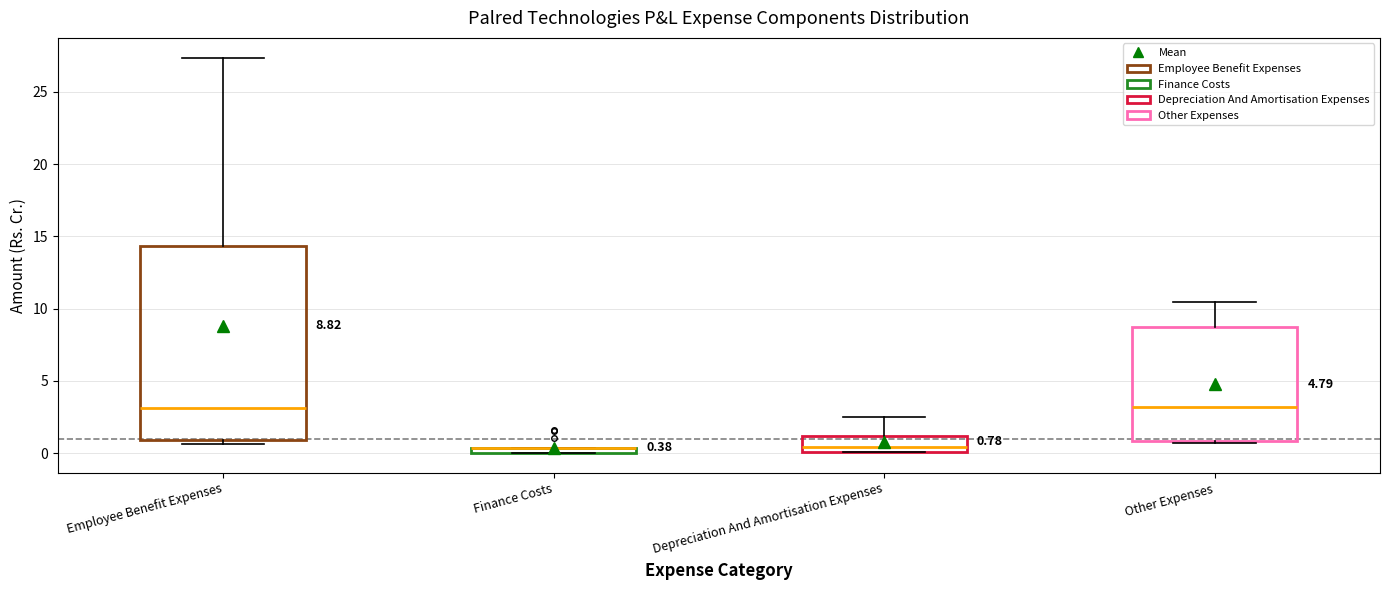

Which box is the tallest, from its lower edge to its upper edge?

Employee Benefit Expenses